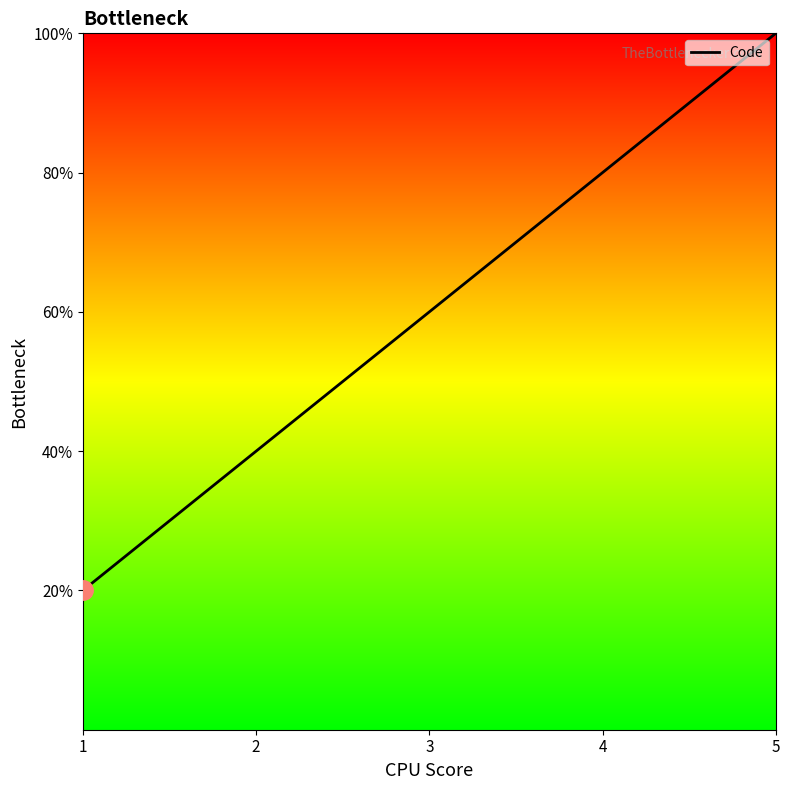

Is this an area chart (filled region under the line)?

No